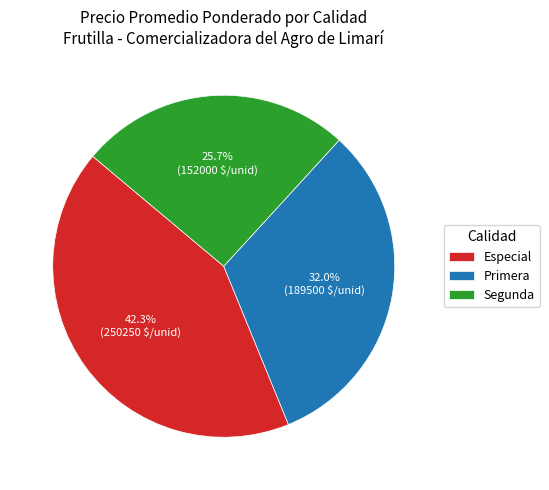

Between Primera and Segunda, which is larger?

Primera